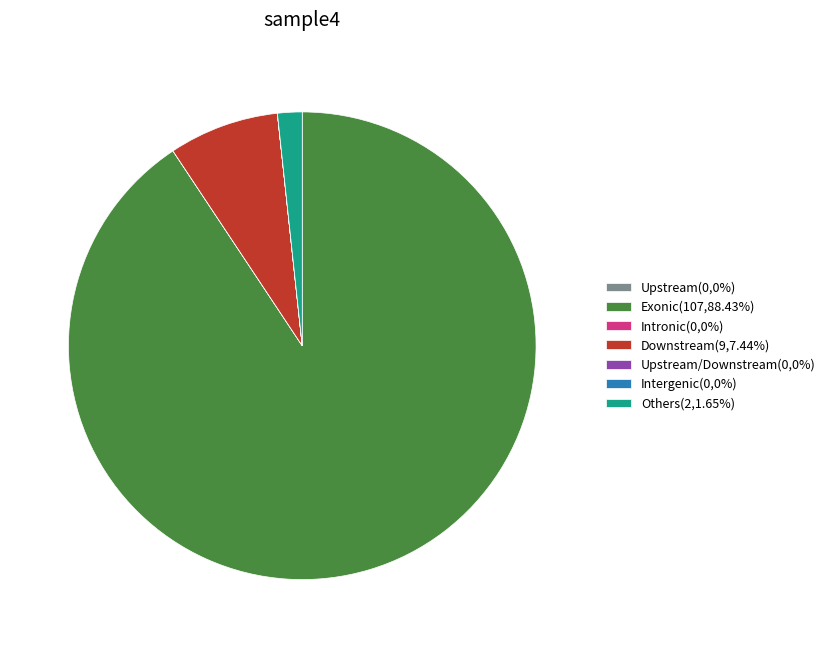

Is there a majority slice in this chart?

Yes